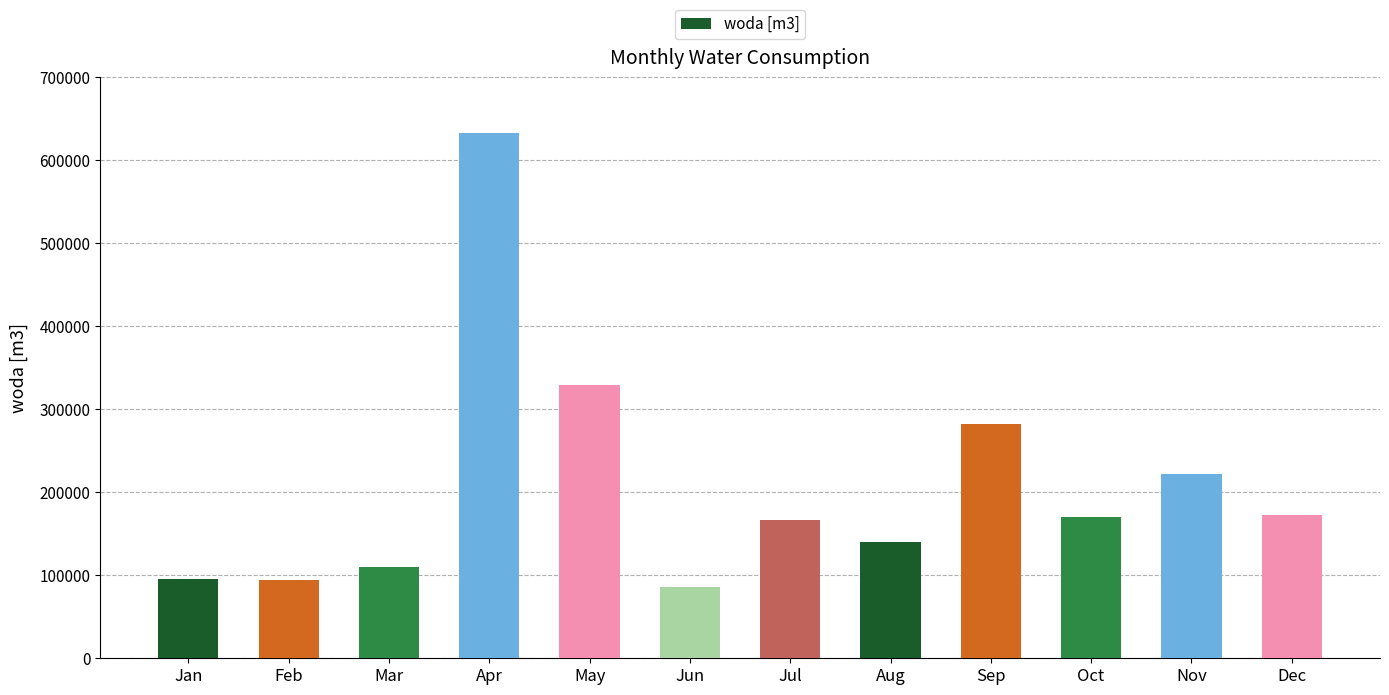

What is the maximum value shown in the chart?

632931